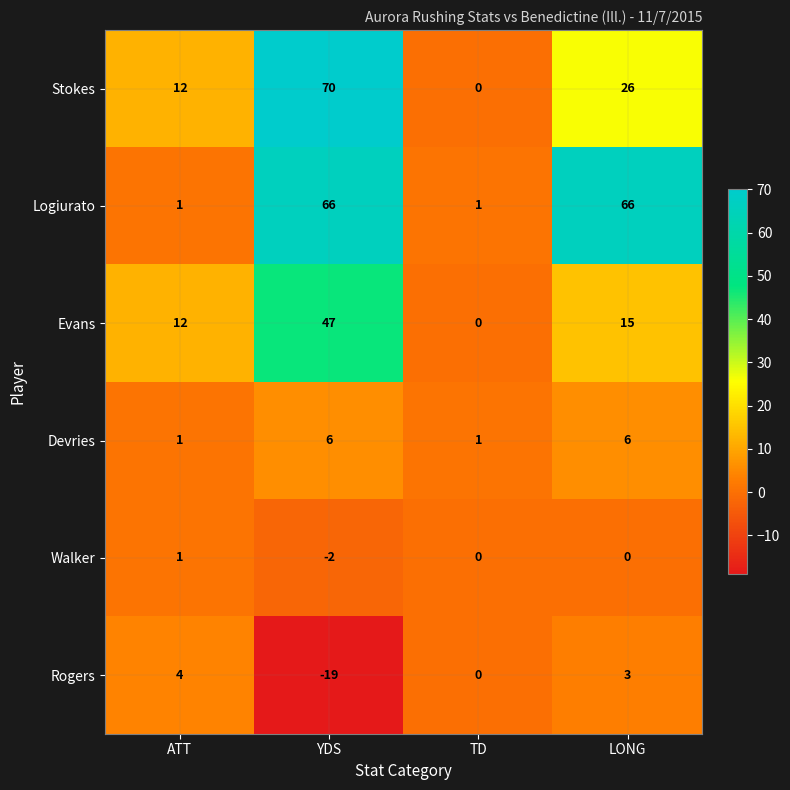

Is it true that Devries equals 0 at TD?

False